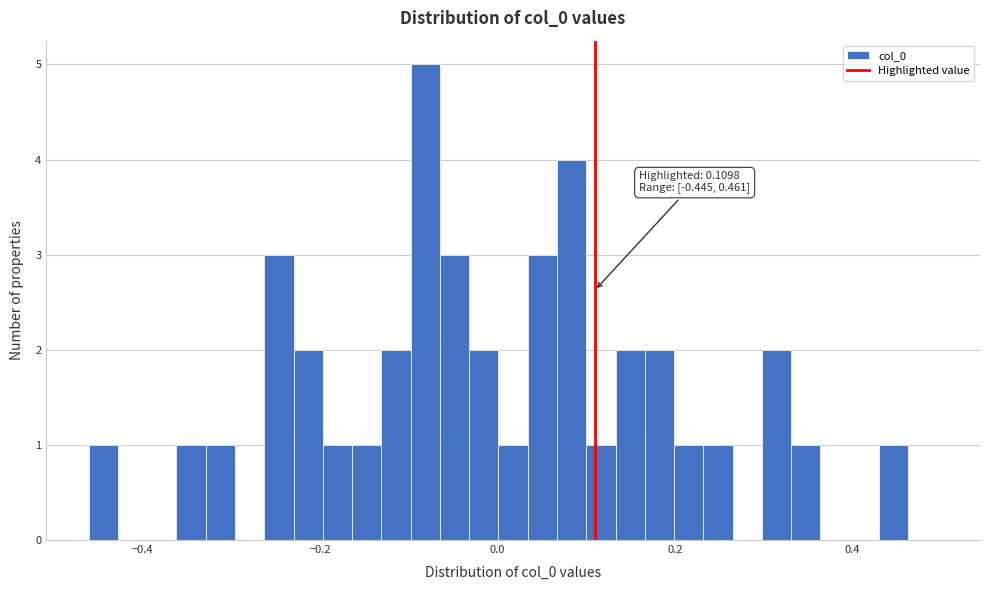

Read against the x-axis, roughly where is the centre of the tallest bar?

-0.08